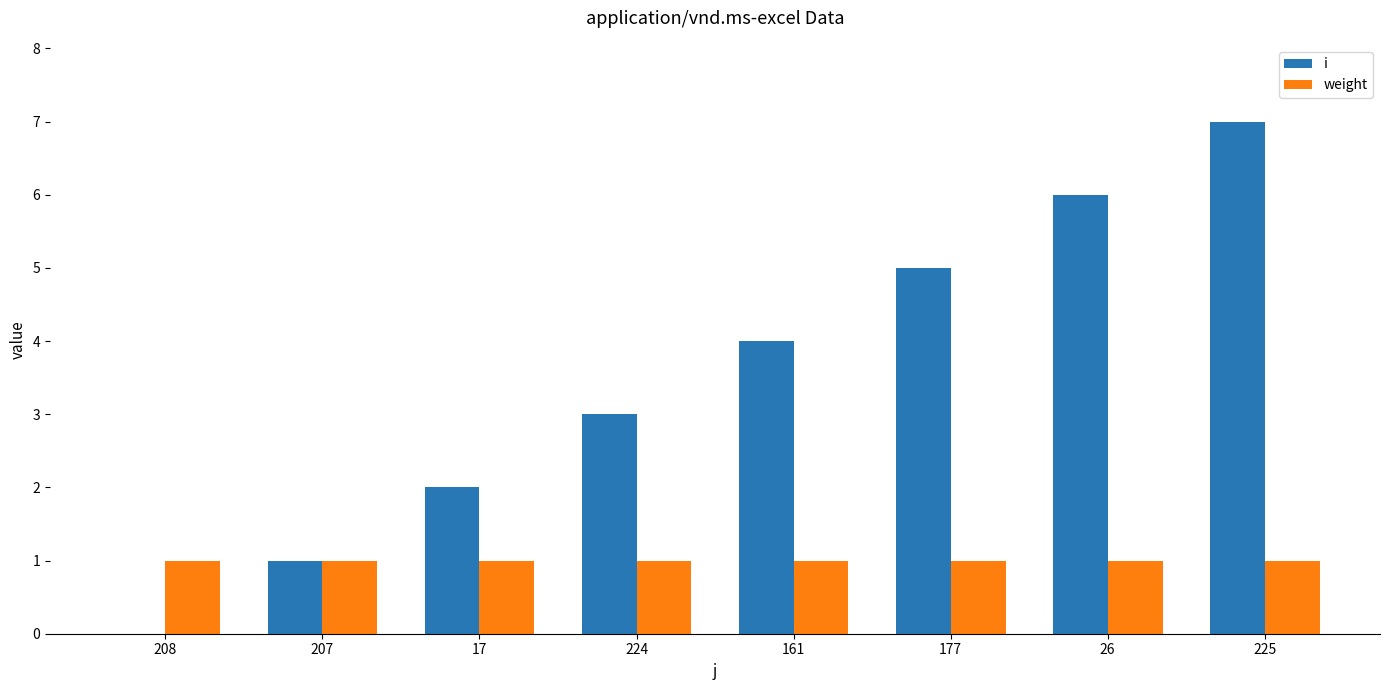

At which label does i reach its peak?

225